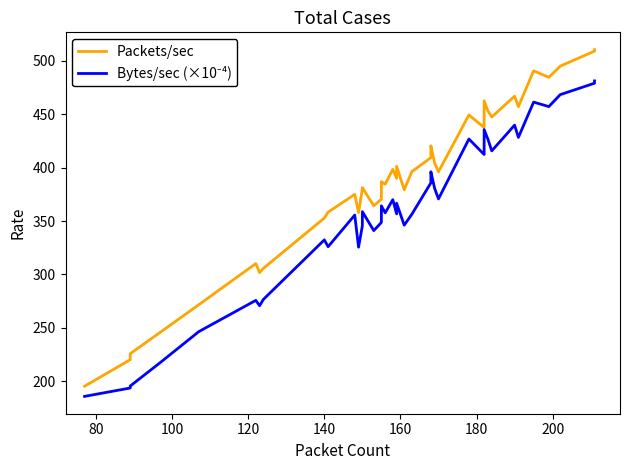

Count the number of data series in this chart.

2